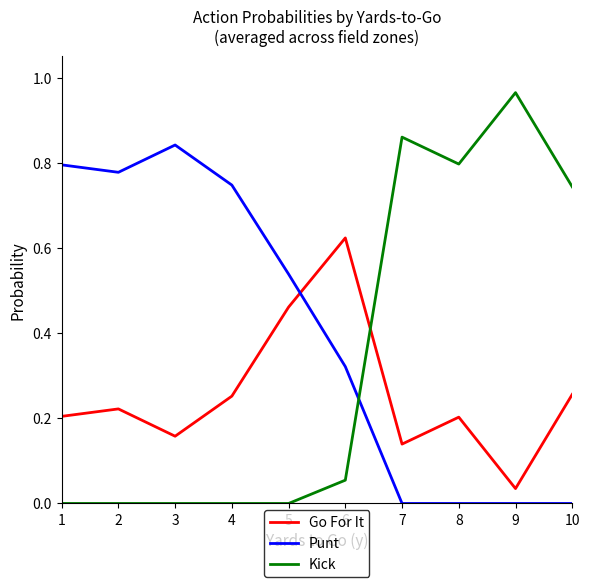

At 5, list the series in order from largest to smallest.

Punt, Go For It, Kick